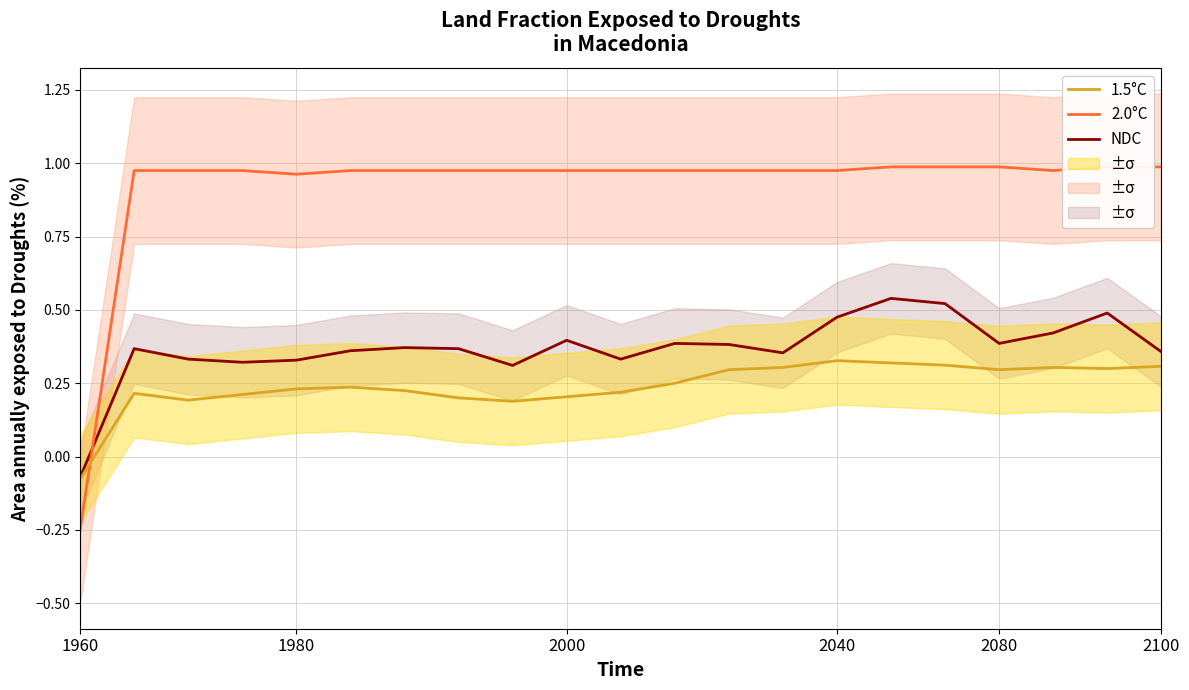

At which label is NDC closest to 0?

1960